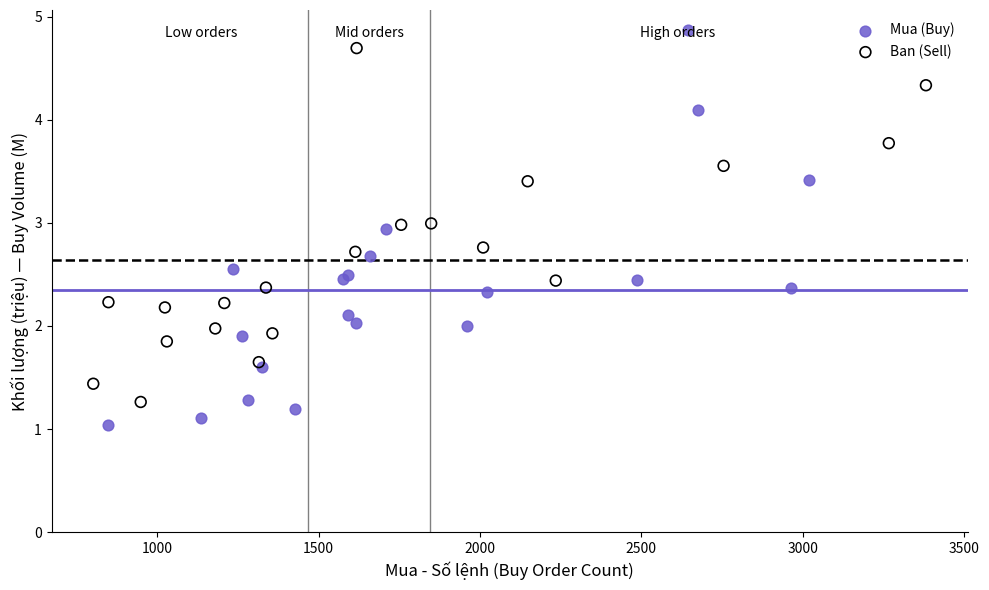

Which series contains the lowest Y value?

Mua (Buy)